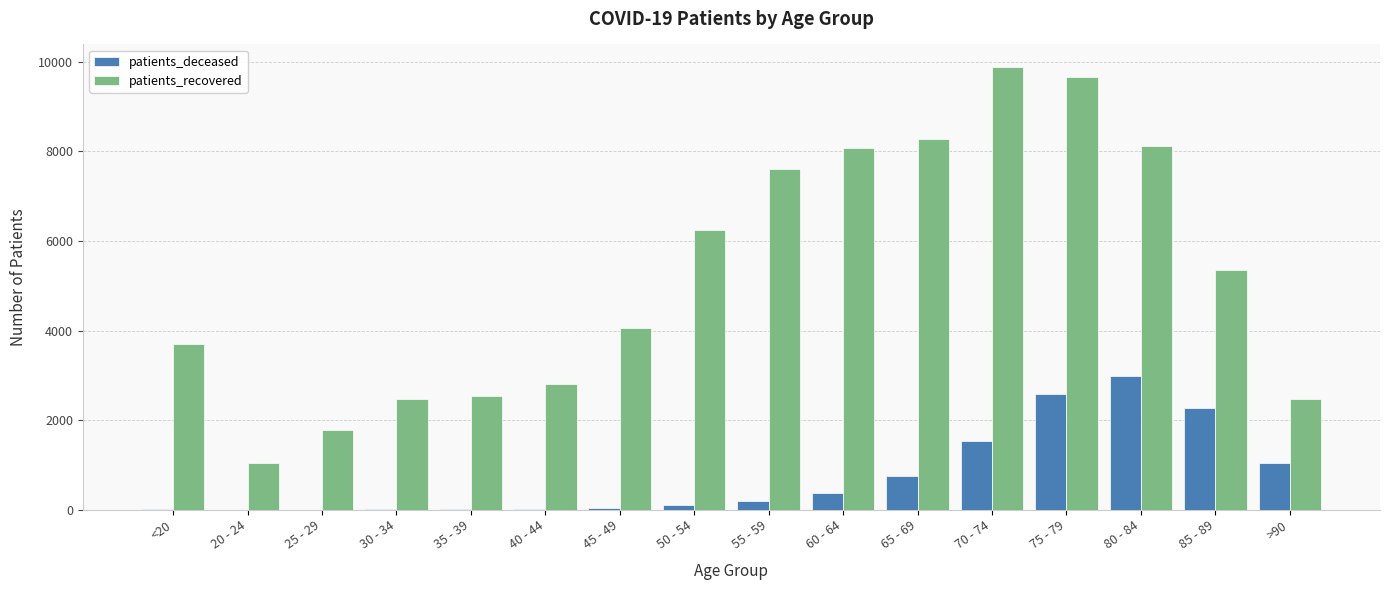

What is the sum of all patients_recovered values?

84121